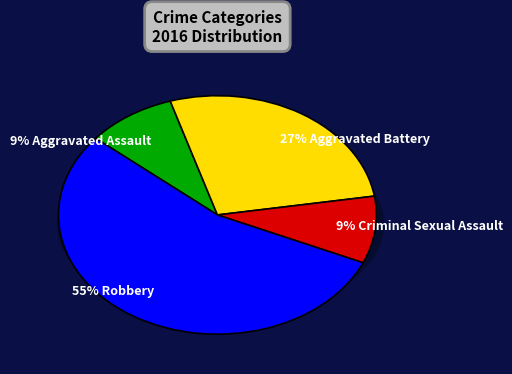

Rank the categories by value from lowest to highest.

Aggravated Assault, Criminal Sexual Assault, Aggravated Battery, Robbery